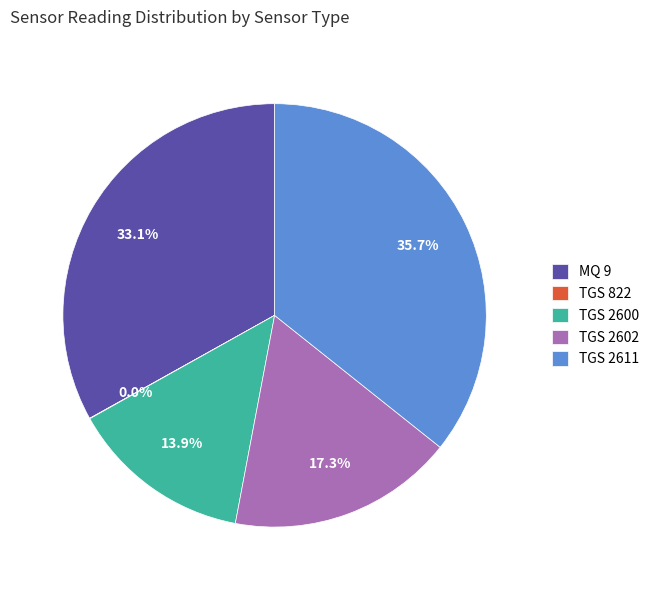

To the nearest percent, what is the difference between the largest and smallest slice percentages?

36%